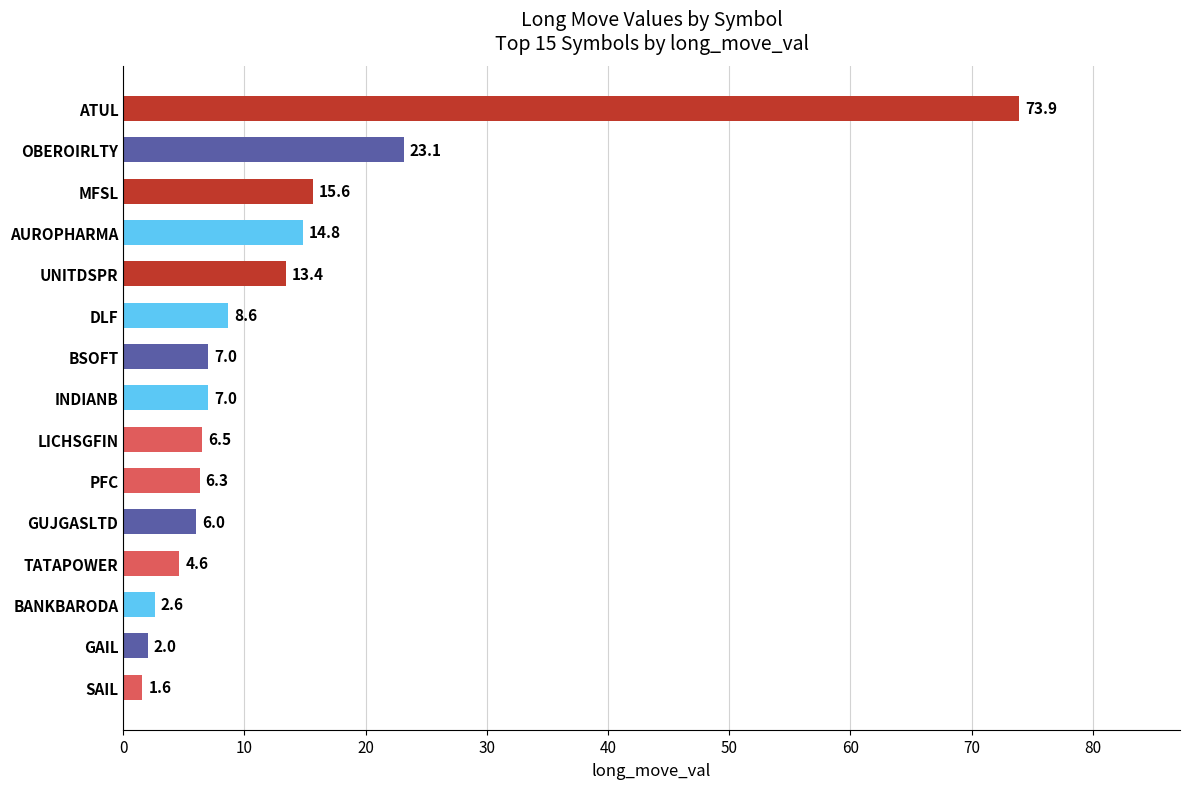

At which label is the value closest to 37?

OBEROIRLTY